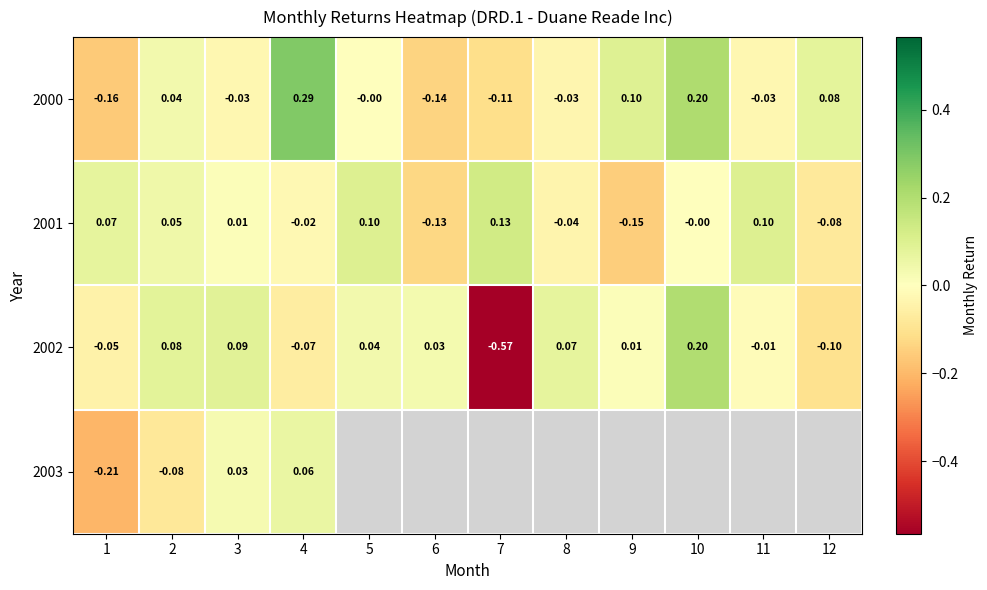

How many values in 2002 are below zero?

5